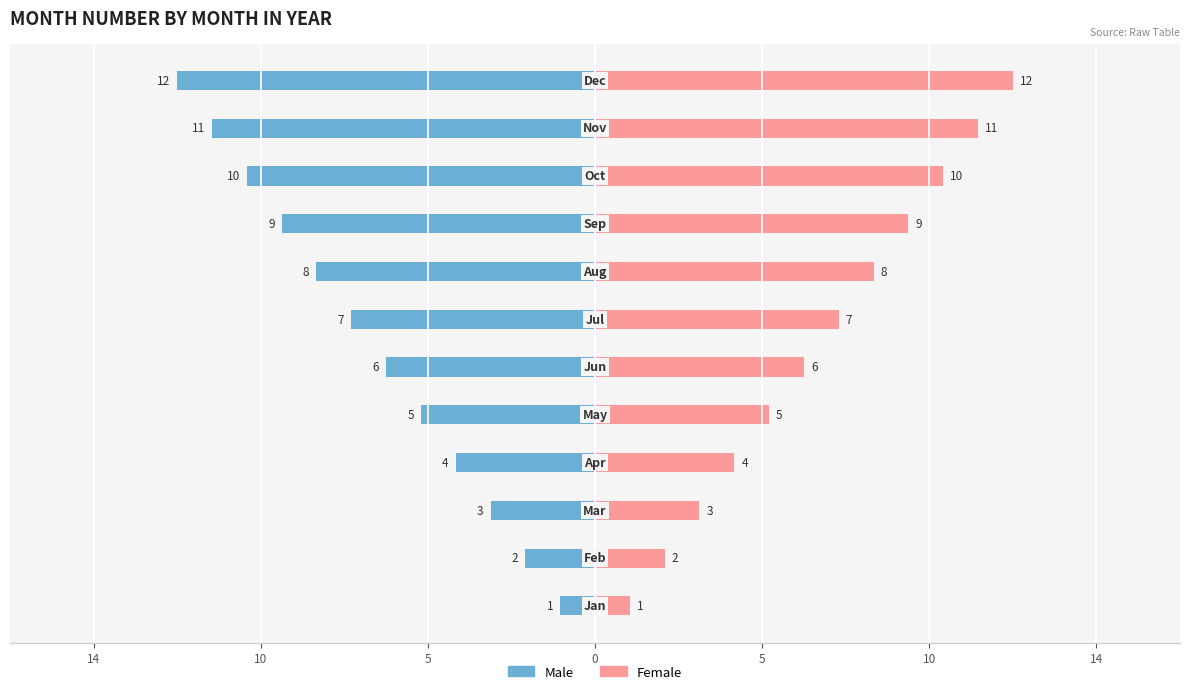

True or false: Male has a value of -7 at 11.

False